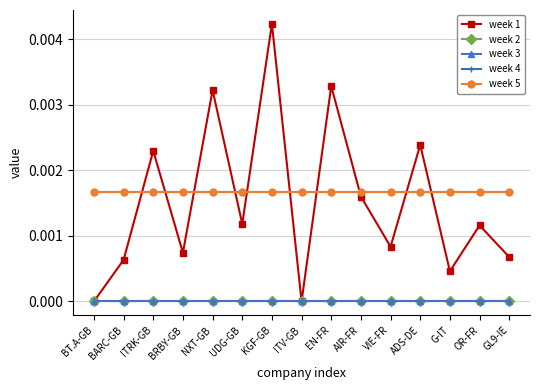

What is the label of the 13th point from the left?

G-IT